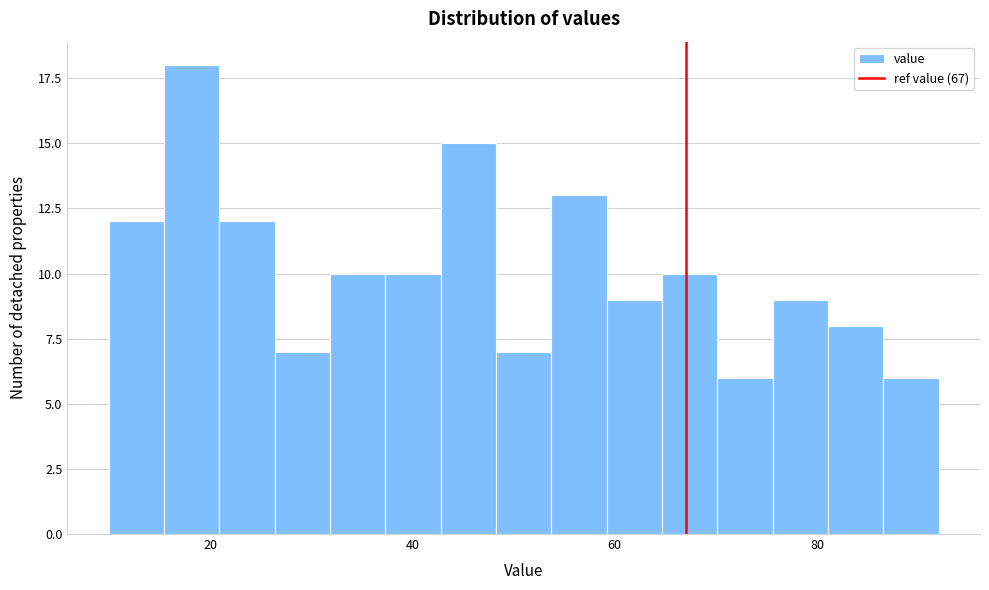

Read against the x-axis, roughly where is the centre of the tallest bar?

18